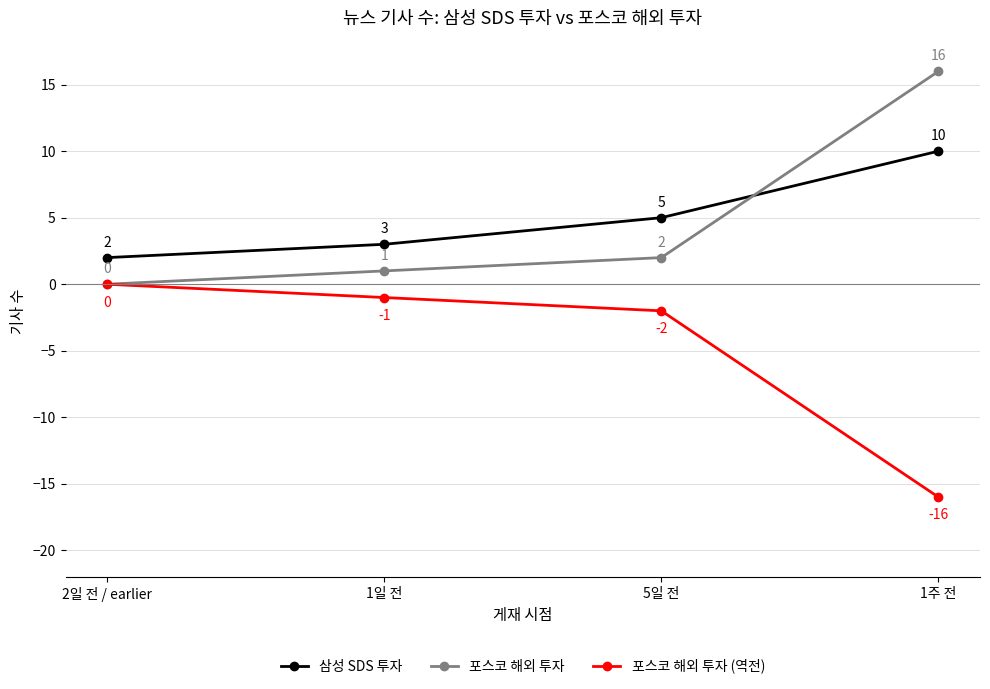

What is the spread (max minus min) of values at 1일 전?

4